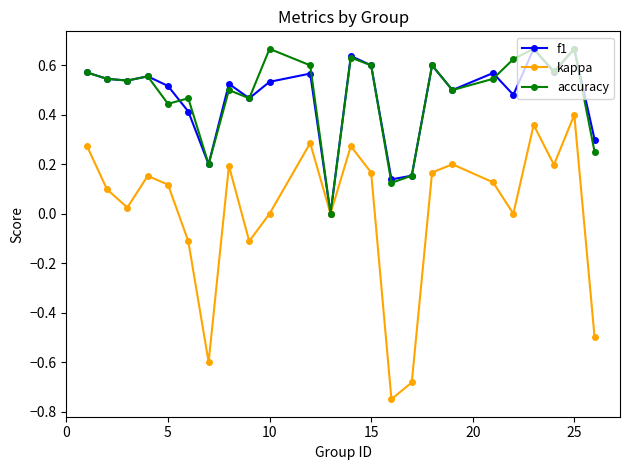

How many interior local peaks does the kappa series have?

7